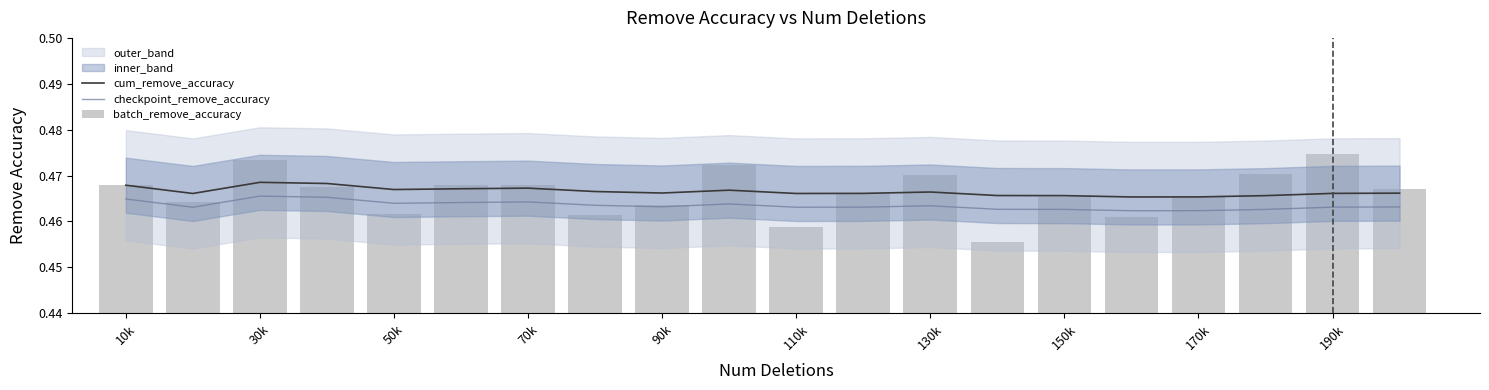

What is the highest value of the cum_remove_accuracy series?

0.5